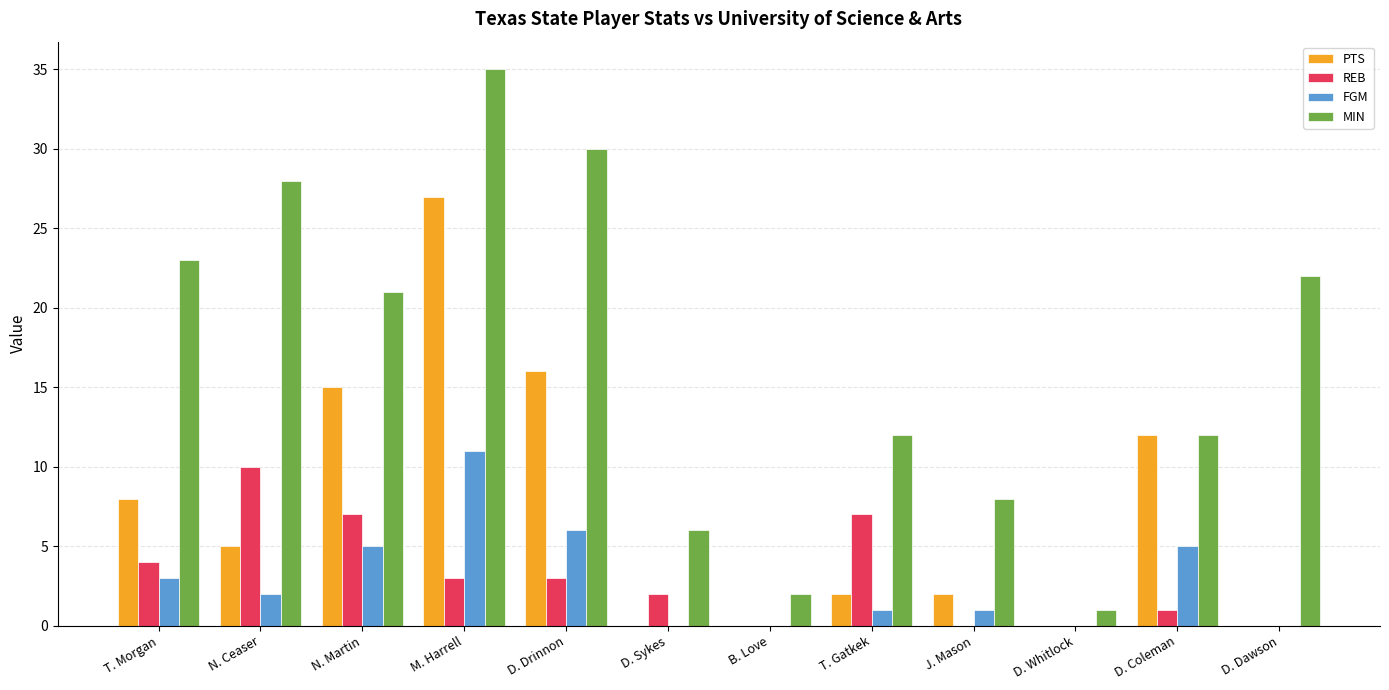

Are the bars horizontal?

No